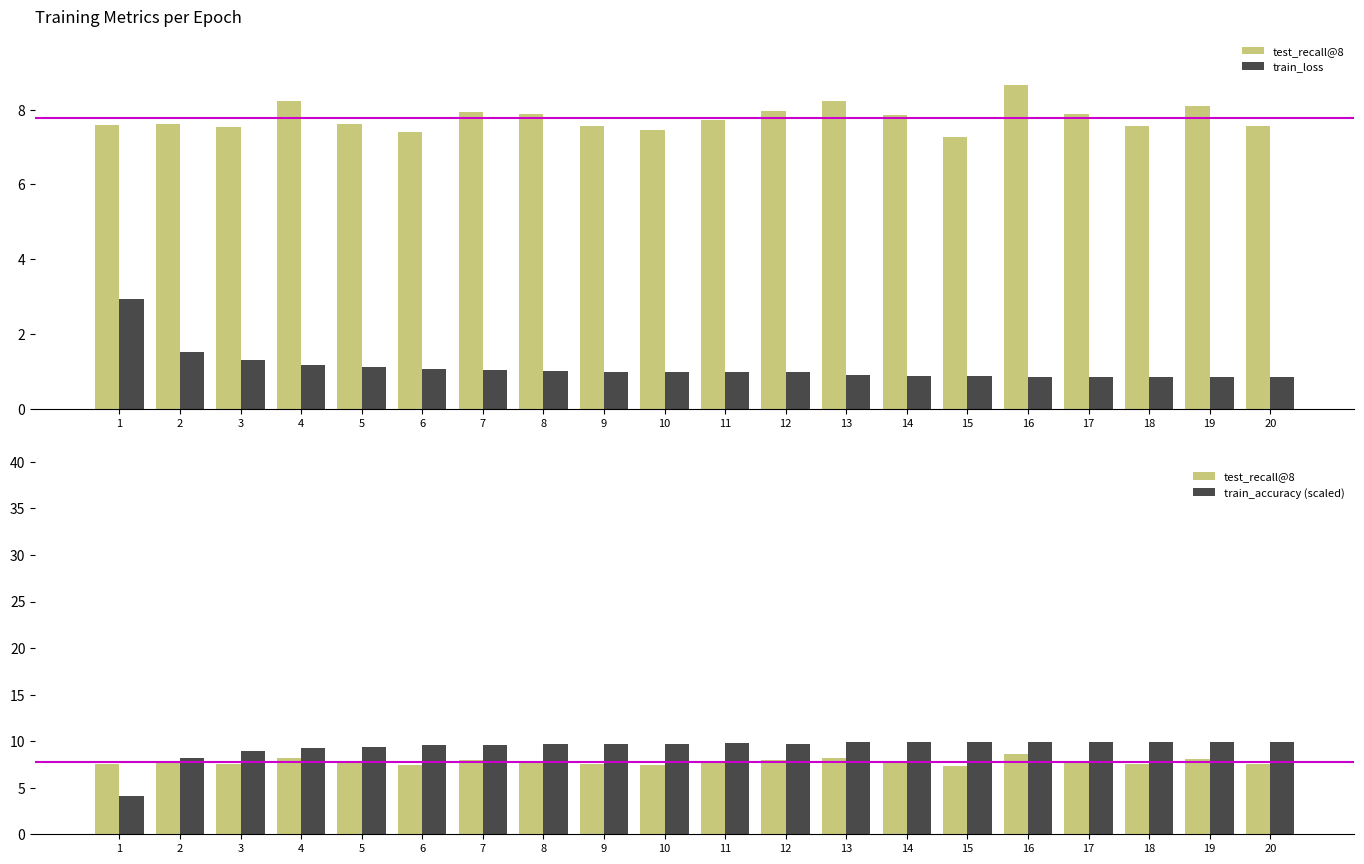

Is it true that test_recall@8 equals 12.3 at 5?

False